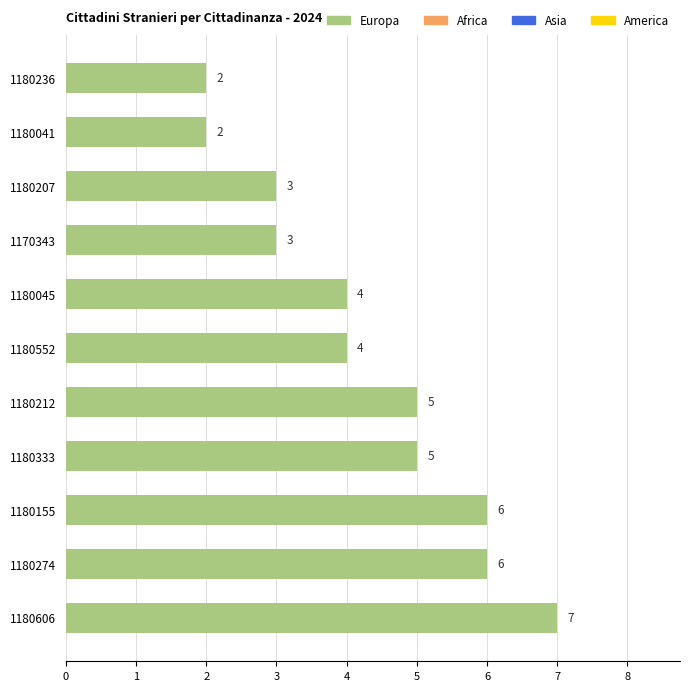

Is it true that the value at 1180552 is 4?

True